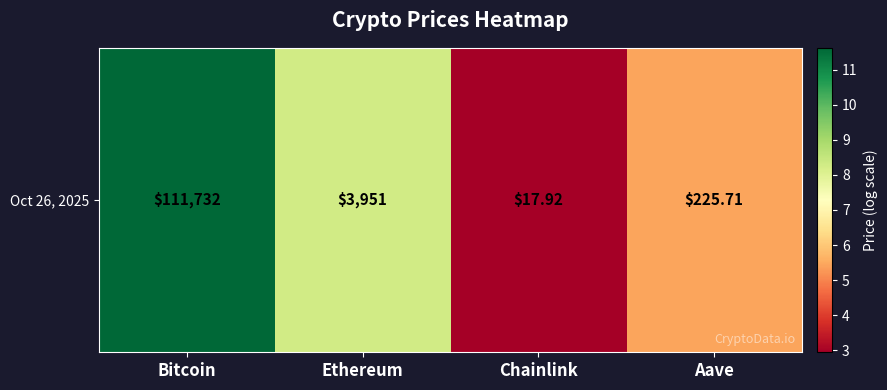

What is the difference between the maximum and minimum values?

8.7